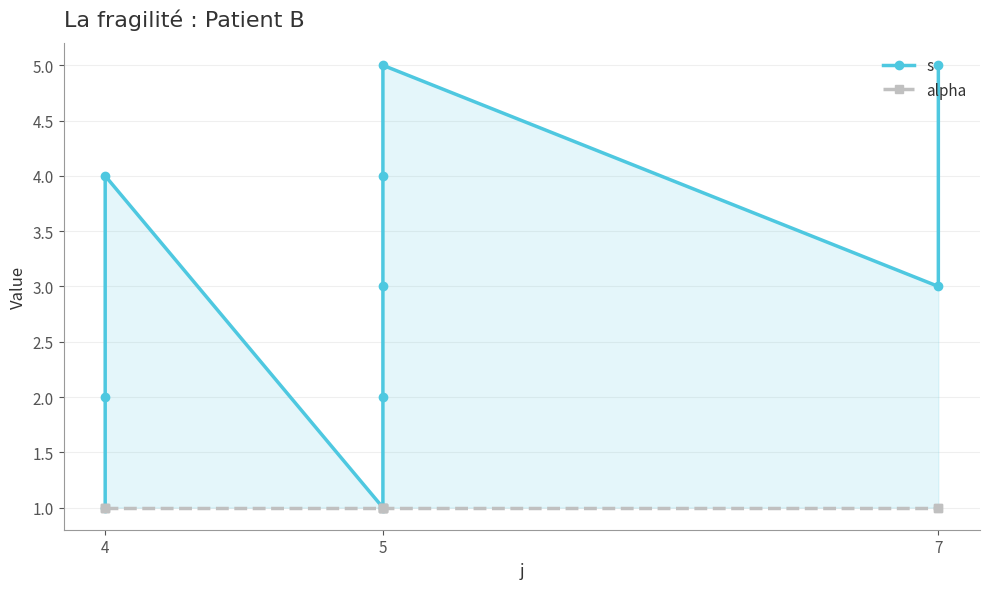

What is the total value across all series at 4?

2